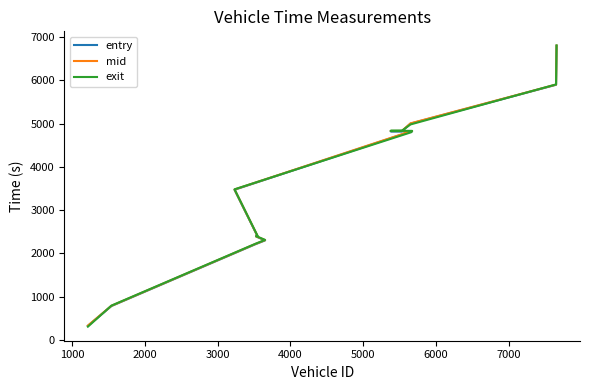

True or false: mid and exit intersect in this chart.

True